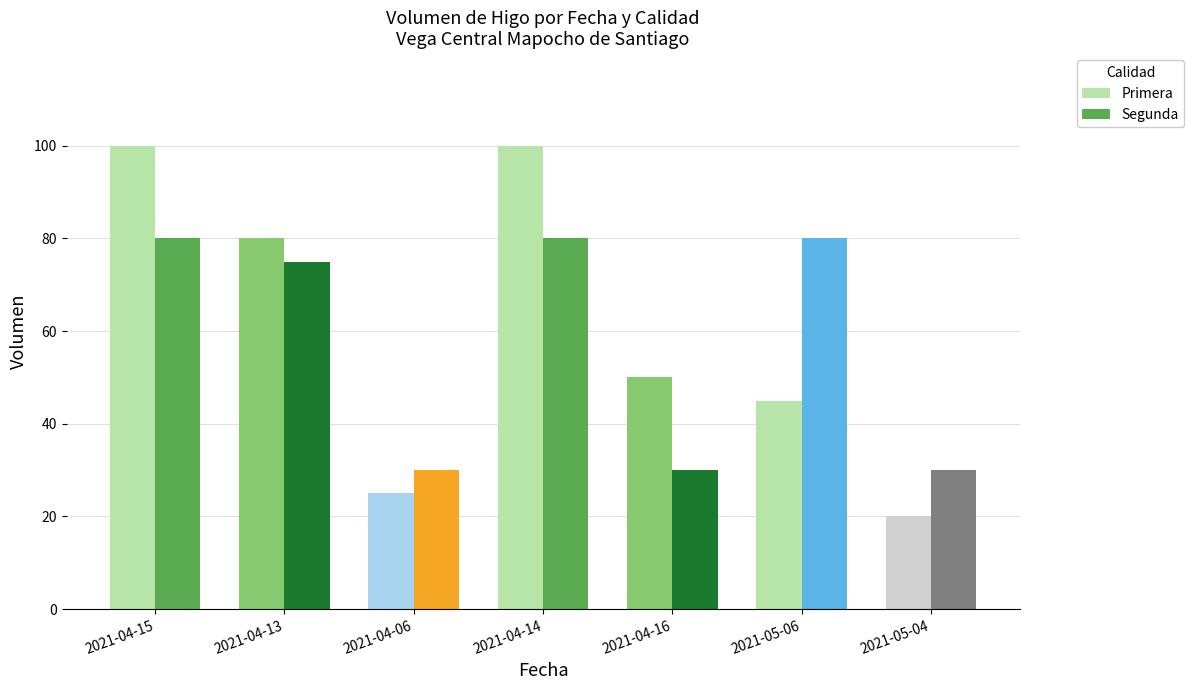

Rank the series at 2021-05-06 from highest to lowest value.

Segunda, Primera